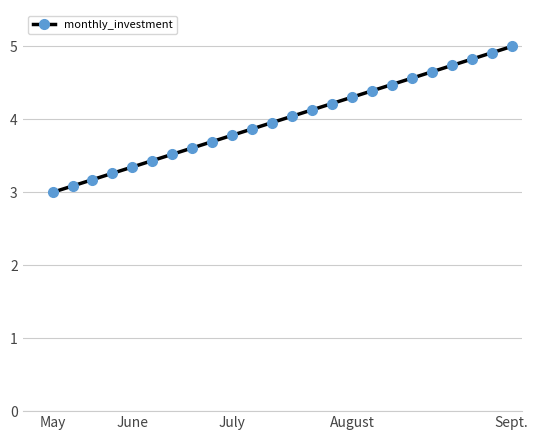

Does the chart display data point markers on the line(s)?

Yes